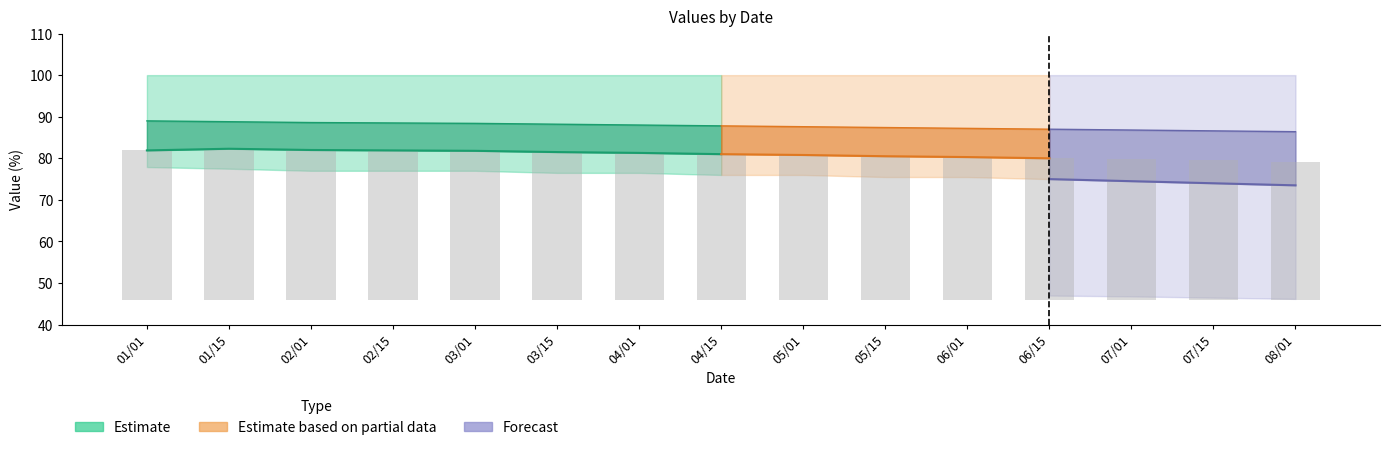

What is the maximum value shown in the chart?

100.0